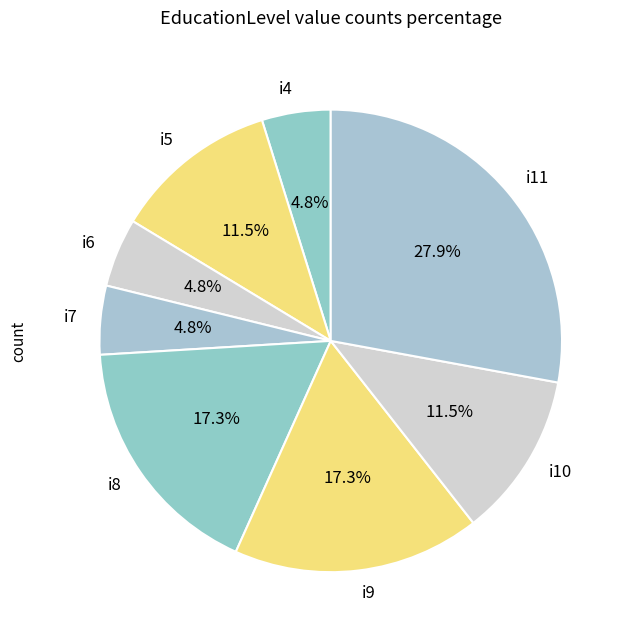

Does i8 account for over 50% of the chart?

No